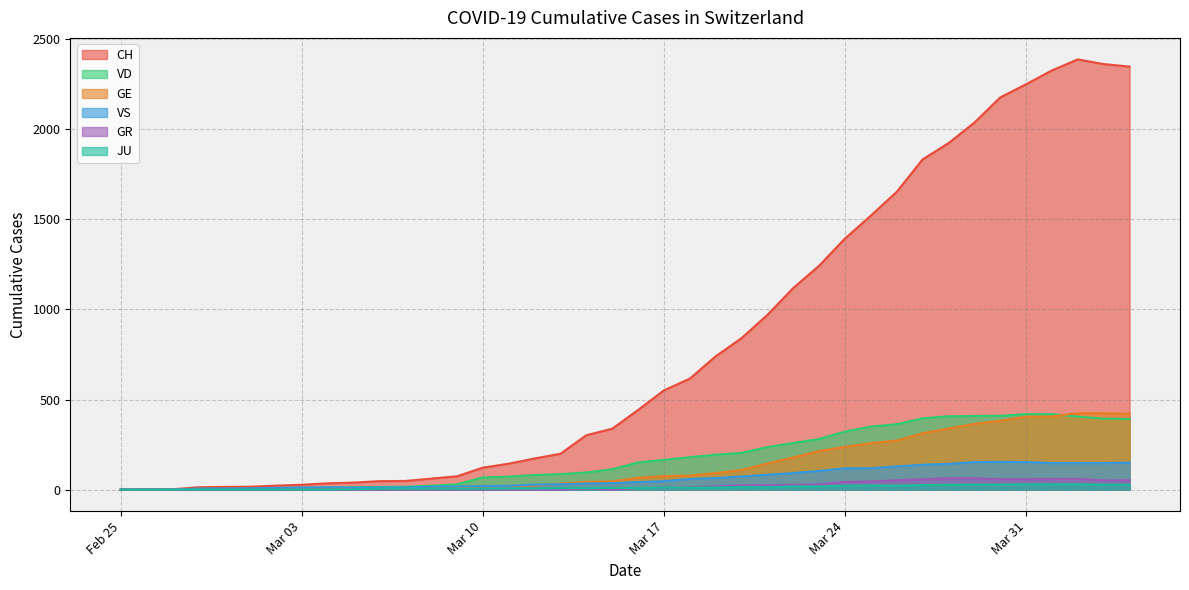

Which has a higher value, 2020-02-25 or 2020-03-30?

2020-03-30